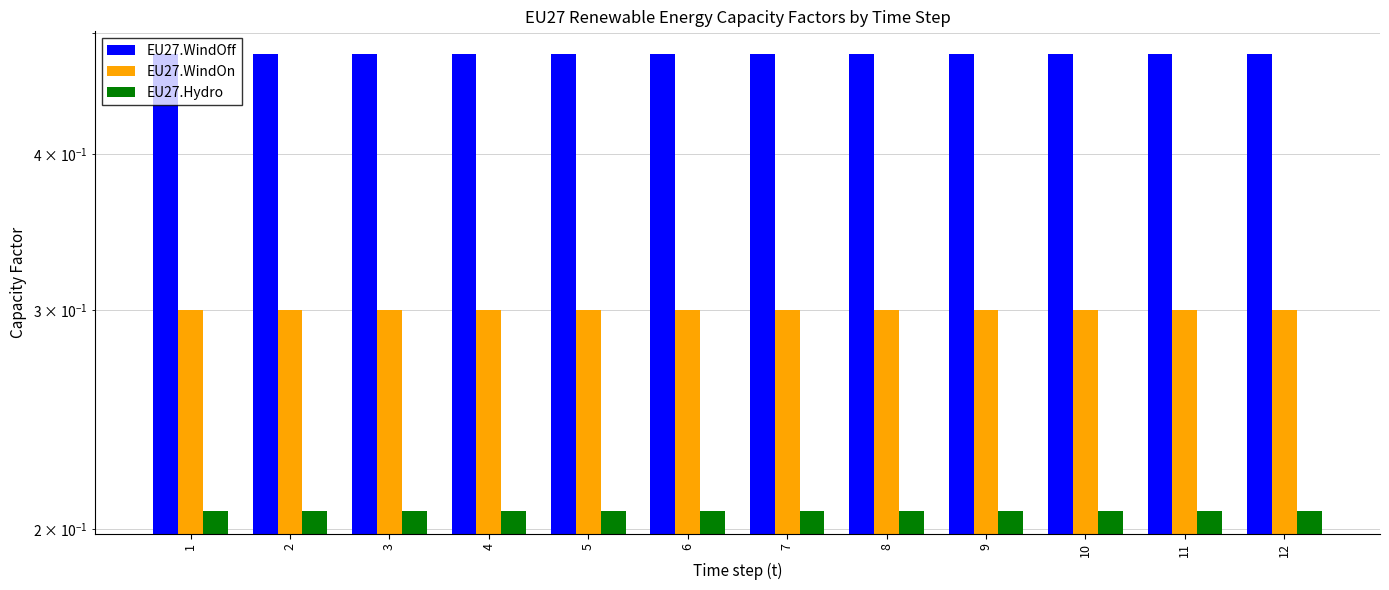

Rank the series at 11 from highest to lowest value.

EU27.WindOff, EU27.WindOn, EU27.Hydro